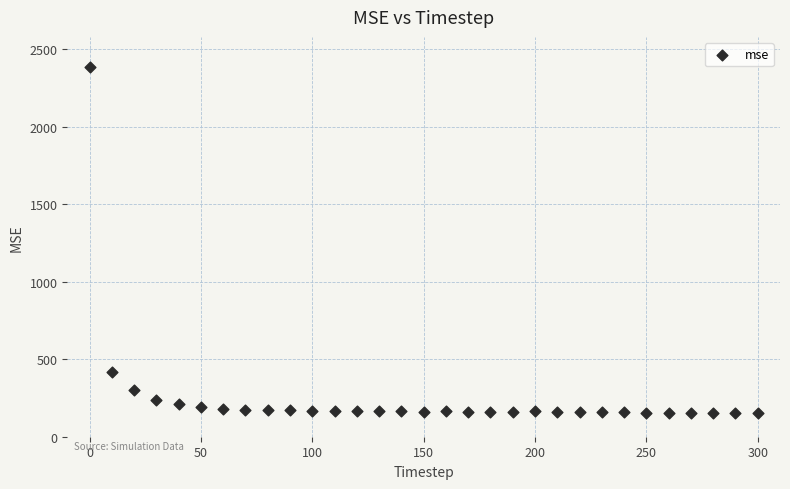

What is the range of Y values (max minus min)?

2233.5